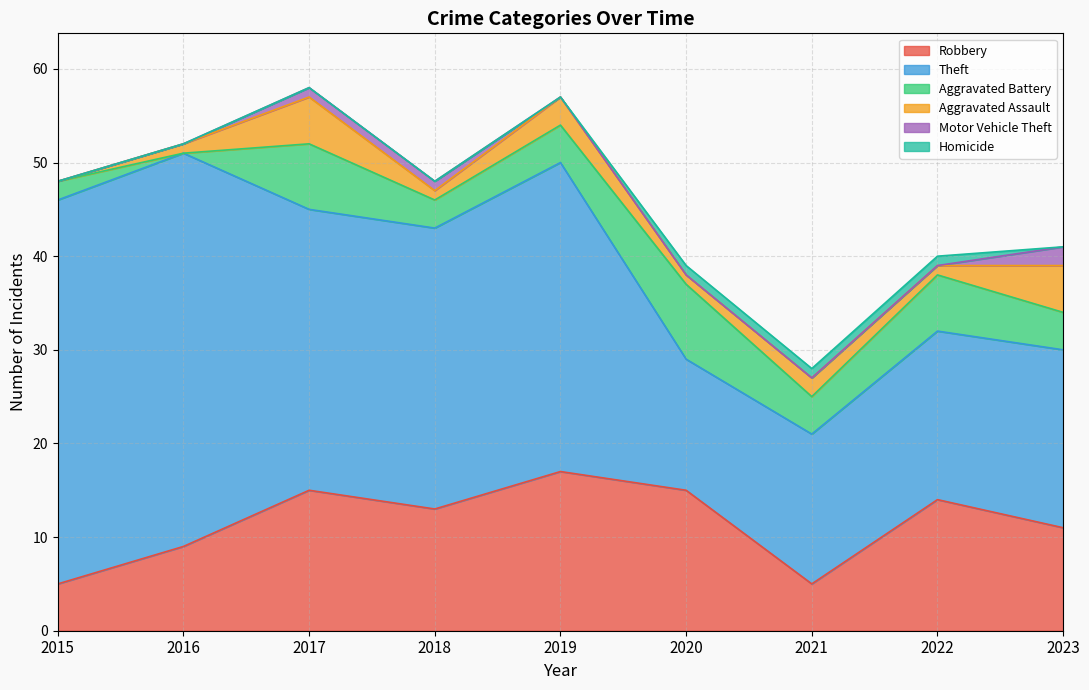

Reading left to right, what are all the values shown in this chart?

Robbery: 2015=5	2016=9	2017=15	2018=13	2019=17	2020=15	2021=5	2022=14	2023=11
Theft: 2015=41	2016=42	2017=30	2018=30	2019=33	2020=14	2021=16	2022=18	2023=19
Aggravated Battery: 2015=2	2016=0	2017=7	2018=3	2019=4	2020=8	2021=4	2022=6	2023=4
Aggravated Assault: 2015=0	2016=1	2017=5	2018=1	2019=3	2020=1	2021=2	2022=1	2023=5
Motor Vehicle Theft: 2015=0	2016=0	2017=1	2018=1	2019=0	2020=0	2021=0	2022=0	2023=2
Homicide: 2015=0	2016=0	2017=0	2018=0	2019=0	2020=1	2021=1	2022=1	2023=0